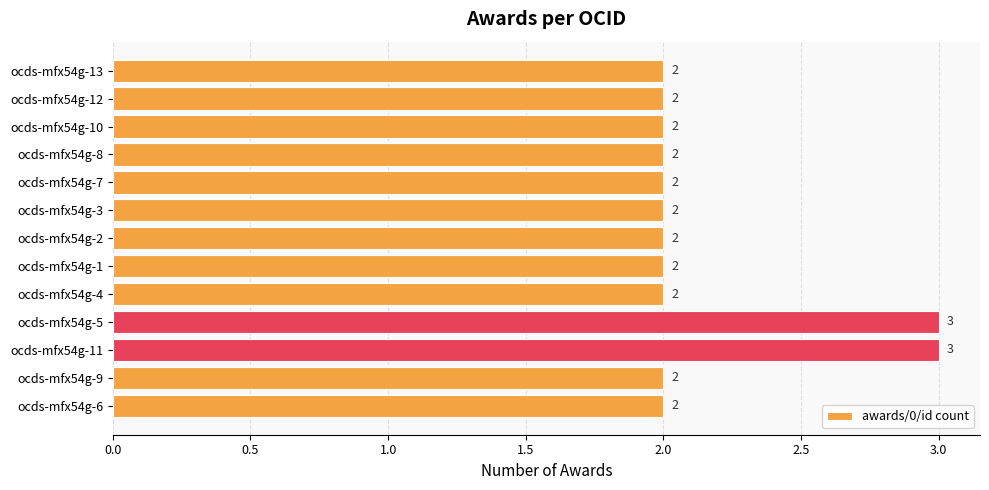

What is the maximum value shown in the chart?

3